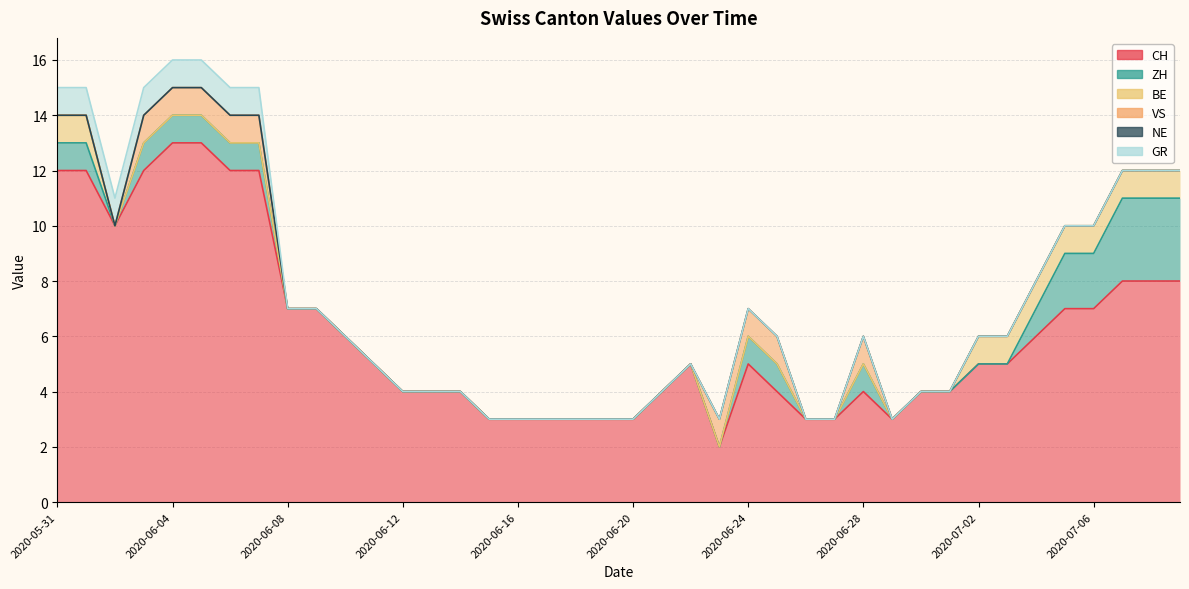

Which series changed the most between 2020-06-13 and 2020-06-27?

CH